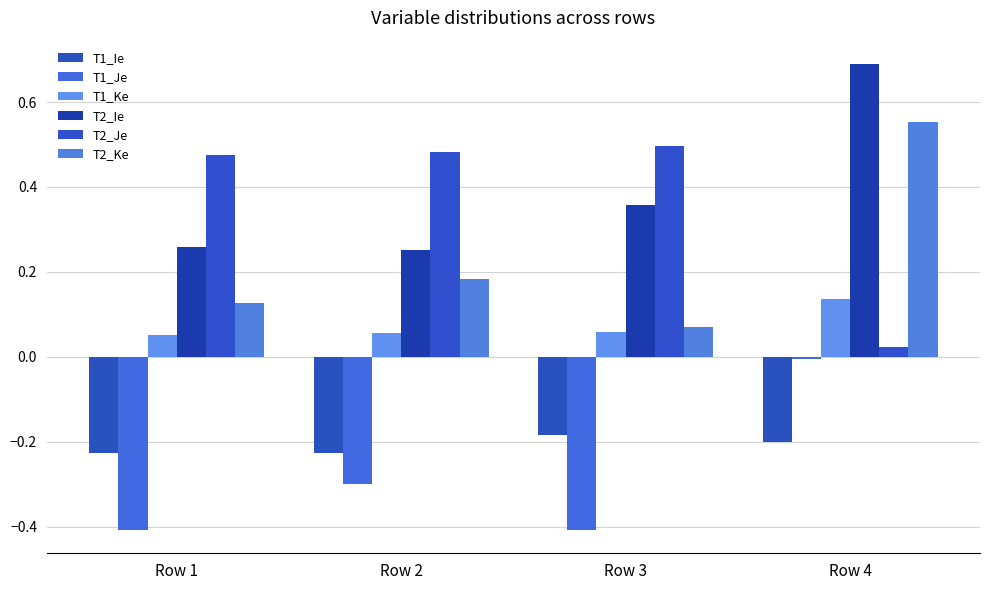

The value of T1_Ie at Row 3 is -0.2. True or false?

True